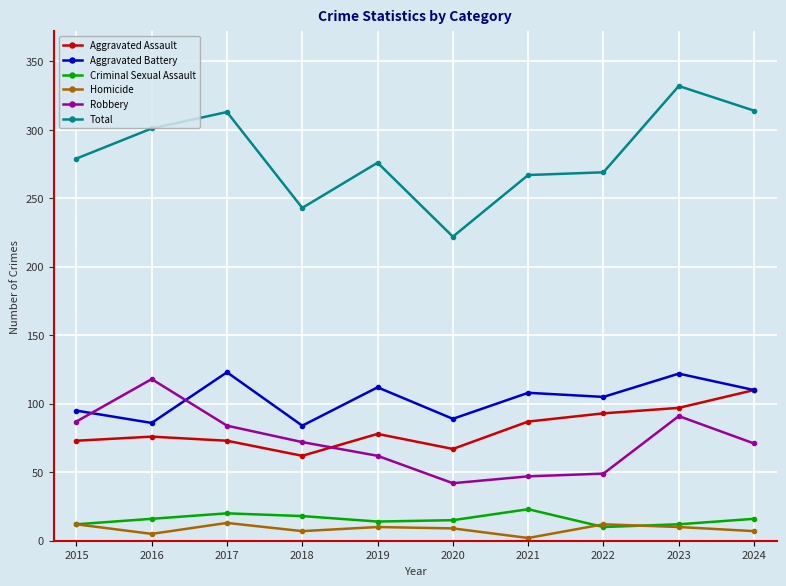

Which category has the highest value in the Robbery series?

2016